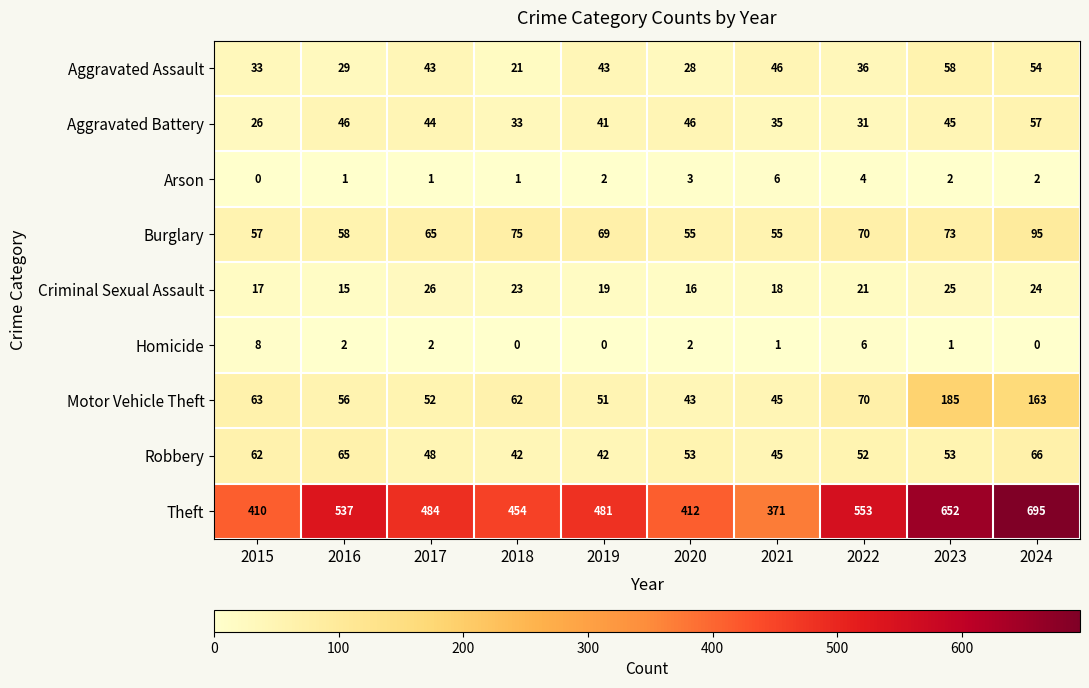

Which series has the largest range (max minus min)?

Theft